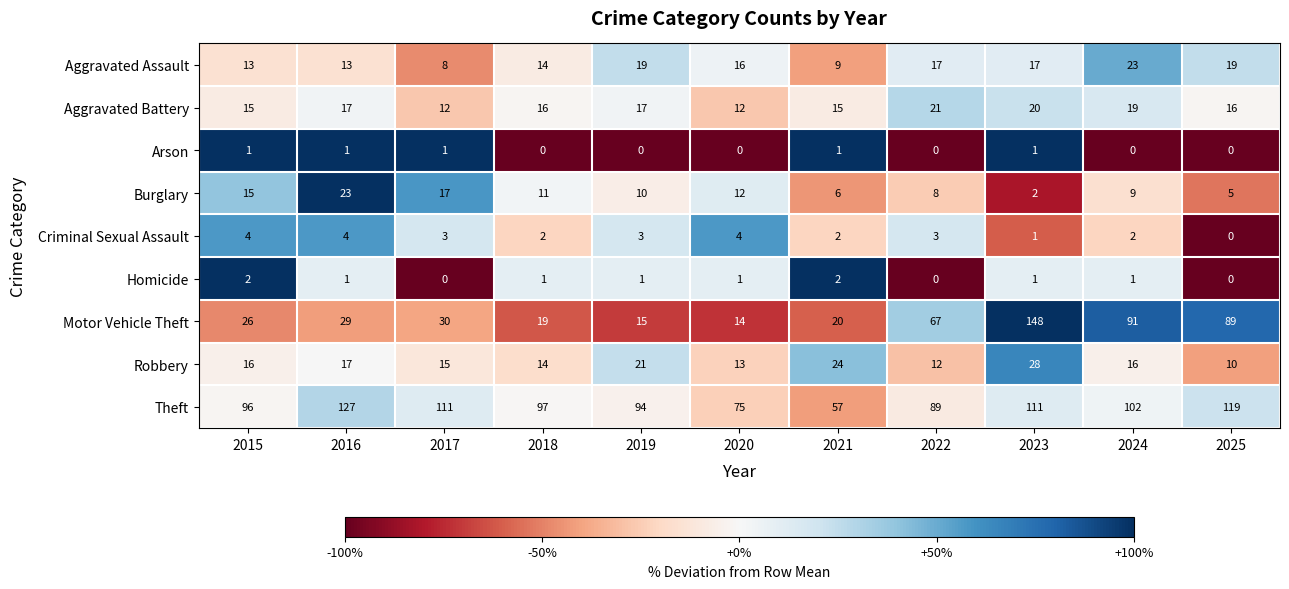

Which series has the largest total across all categories?

Theft